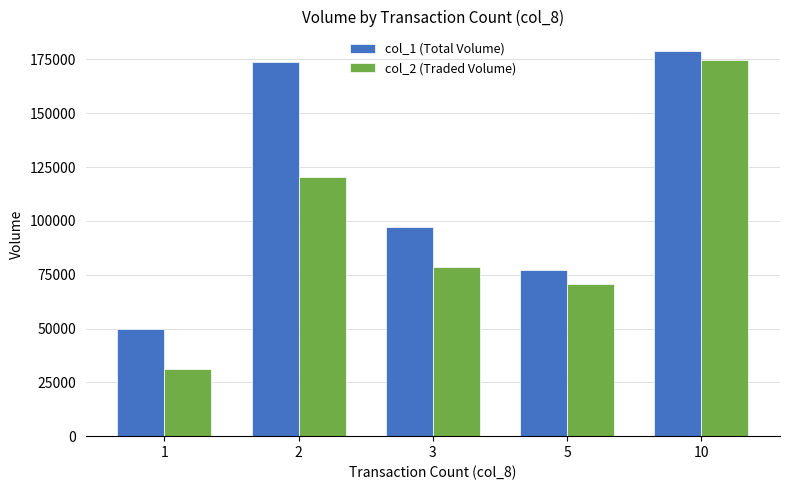

What is the spread (max minus min) of values at 5?

6190